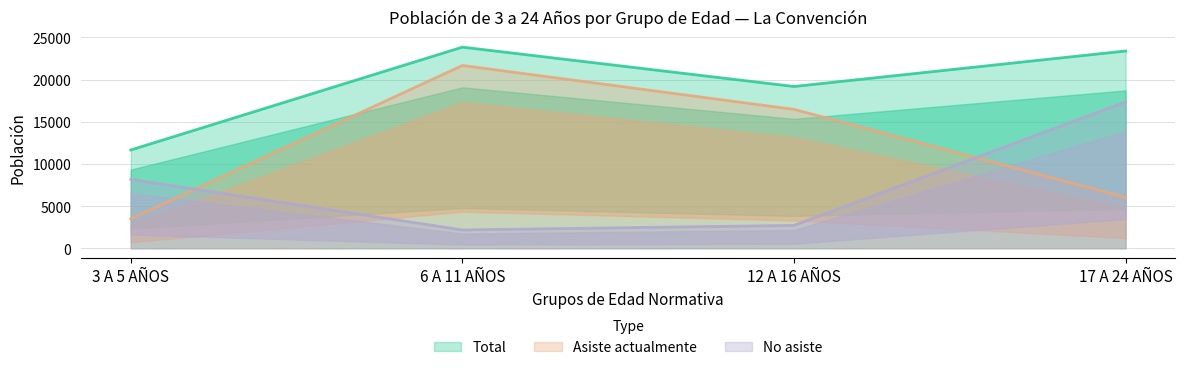

What is the sum of the No asiste values at 3 A 5 AÑOS and 6 A 11 AÑOS?

10343